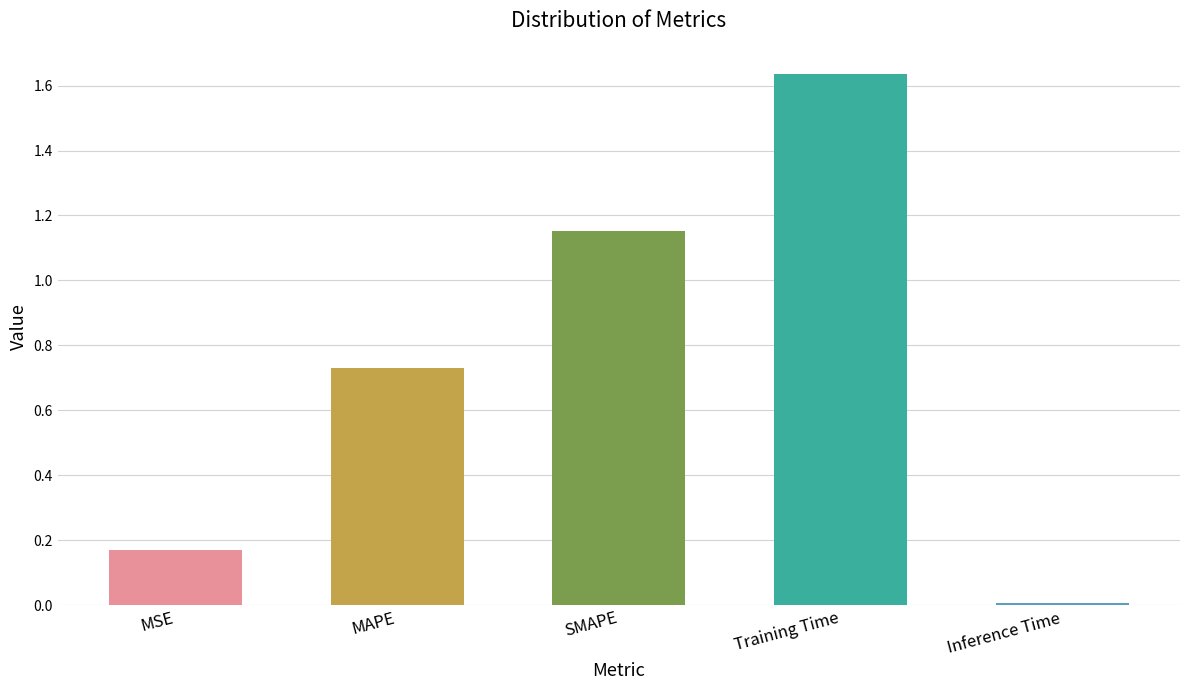

How many categories are shown in the chart?

5